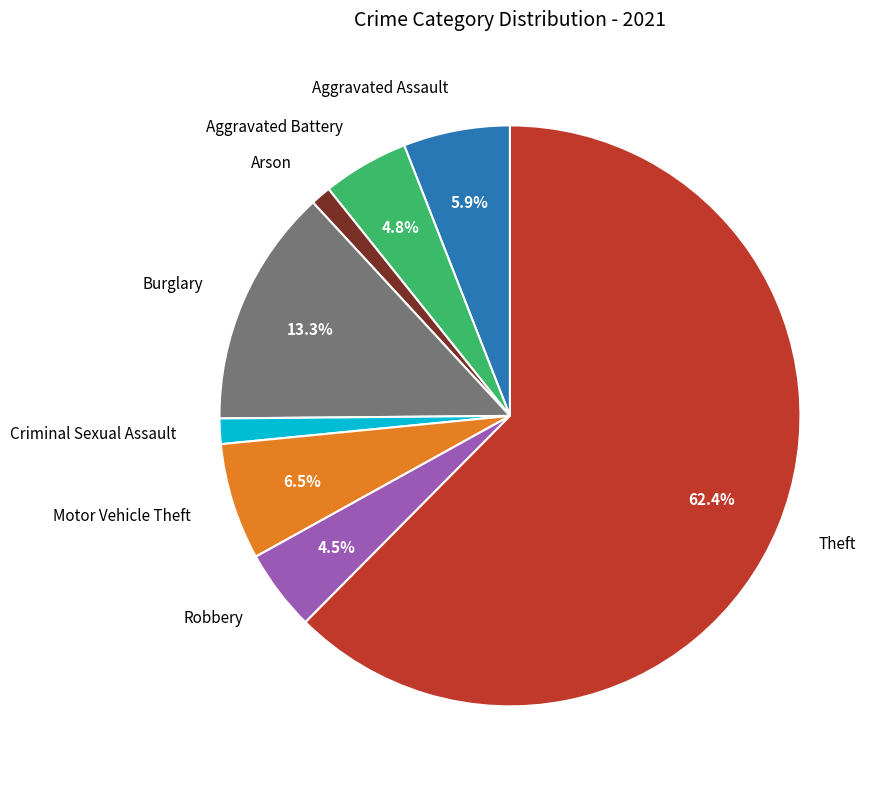

Is there any slice that represents more than half of the pie?

Yes